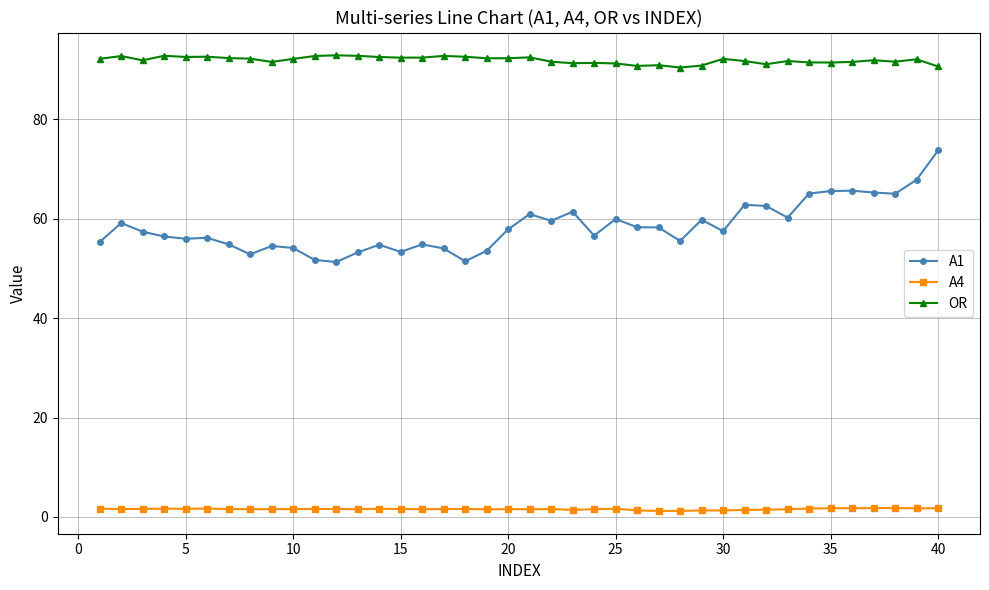

At how many categories does at least one series exceed 41?

40